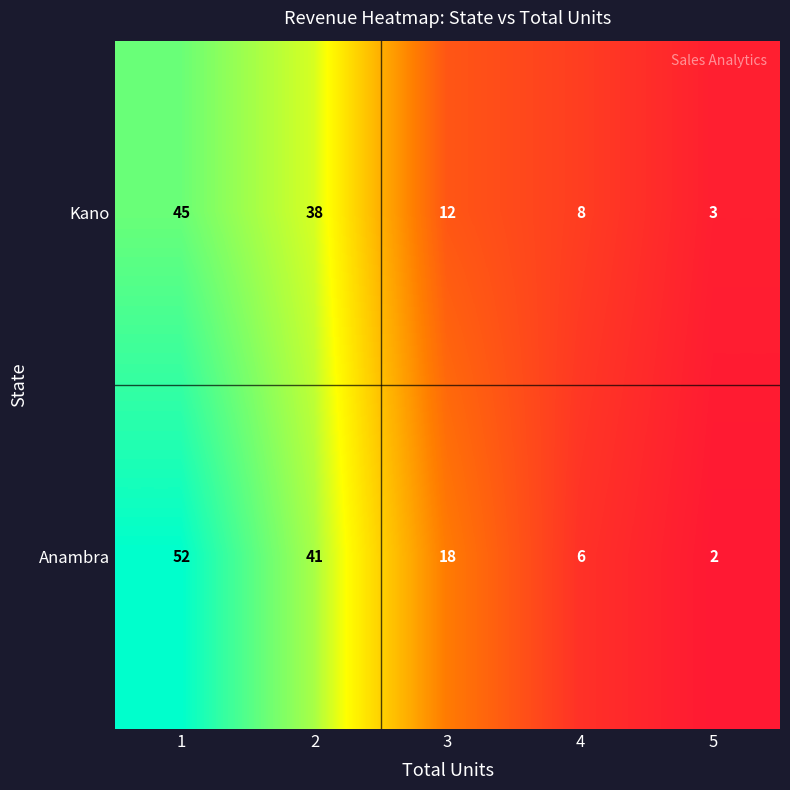

At which category does the chart reach its minimum across all series?

5